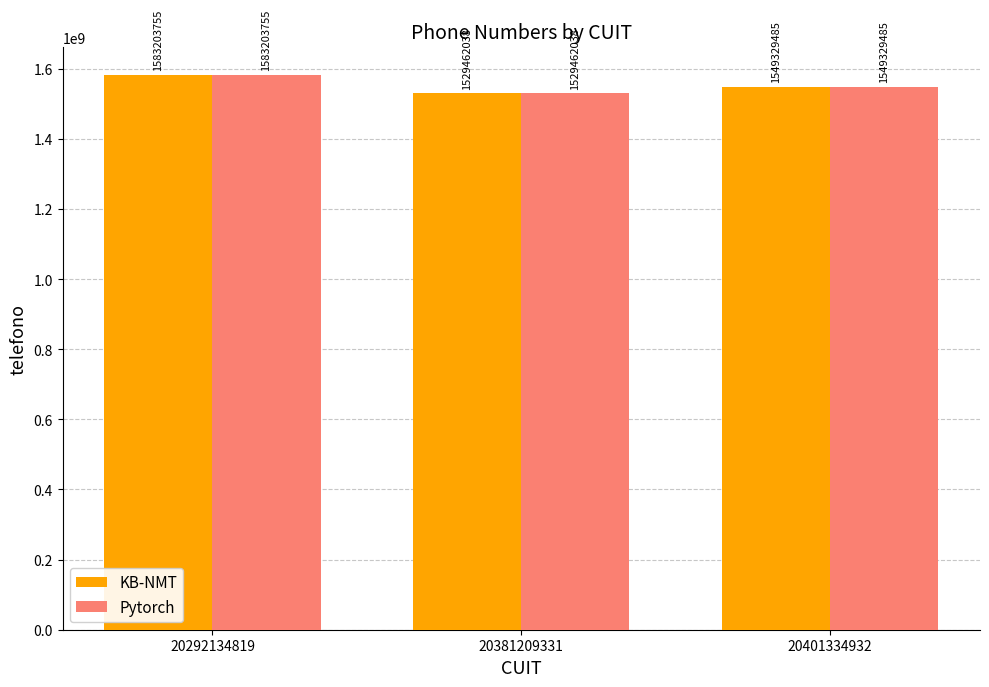

Reading right to left, list all the values displayed in this chart.

KB-NMT: 1549329485	1529462038	1583203755
Pytorch: 1549329485	1529462038	1583203755